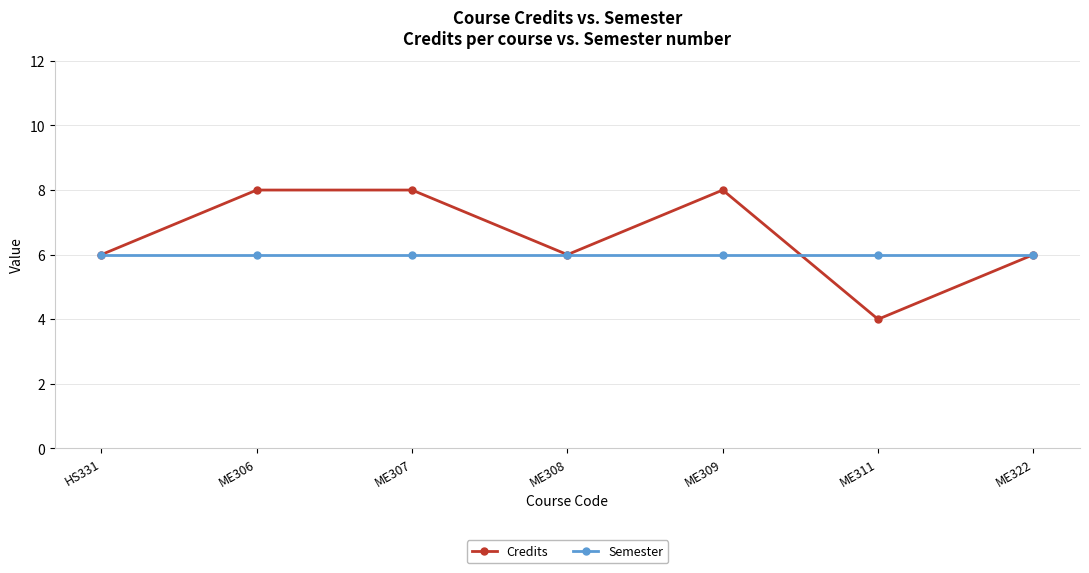

True or false: Semester and Credits intersect in this chart.

True